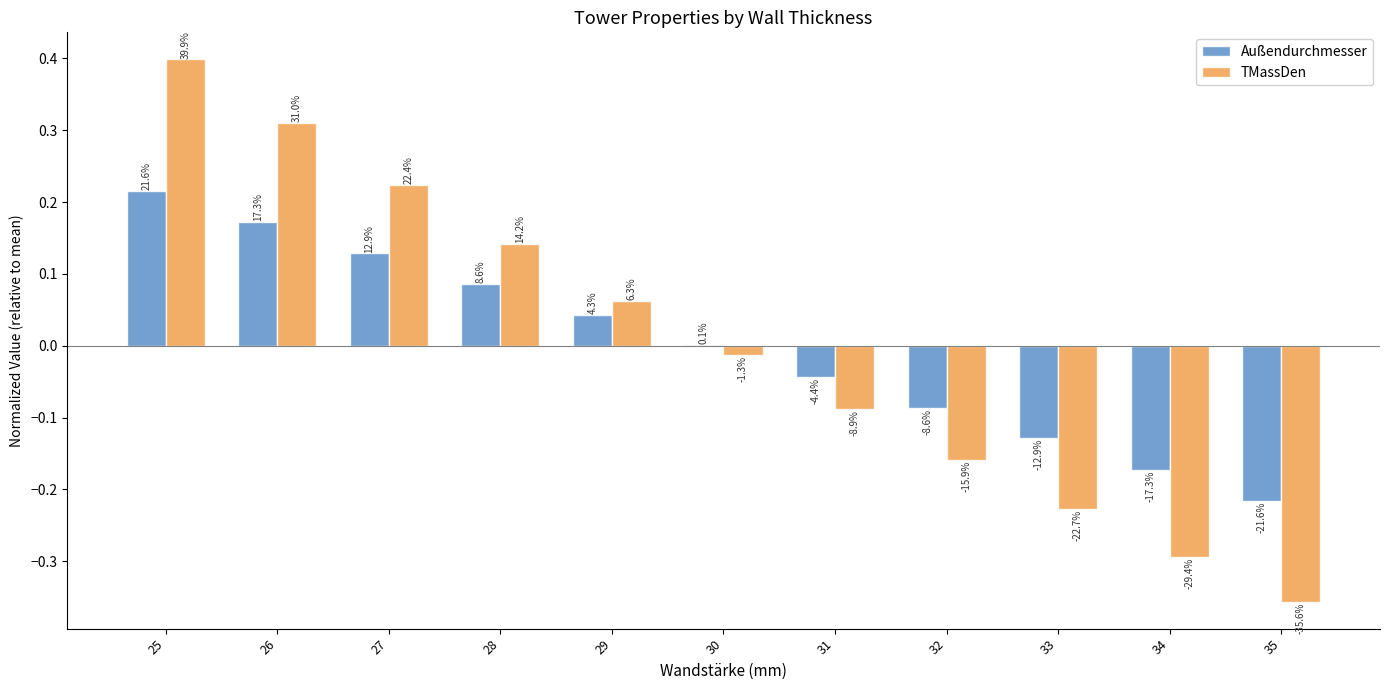

Which series changed the most between 31 and 35?

TMassDen